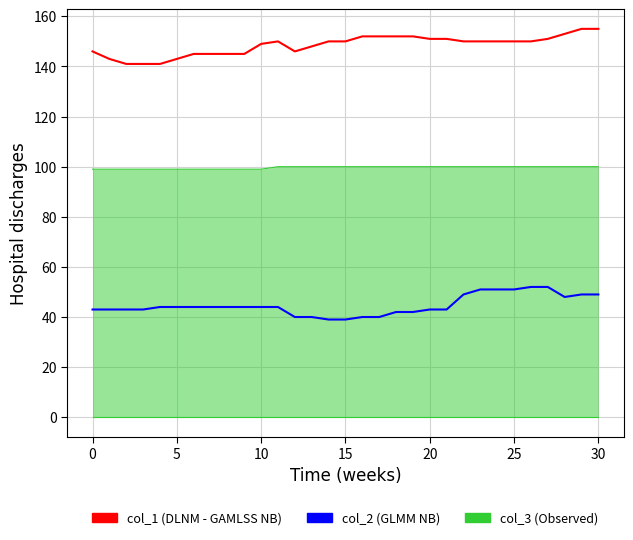

What is the maximum value shown in the chart?

155